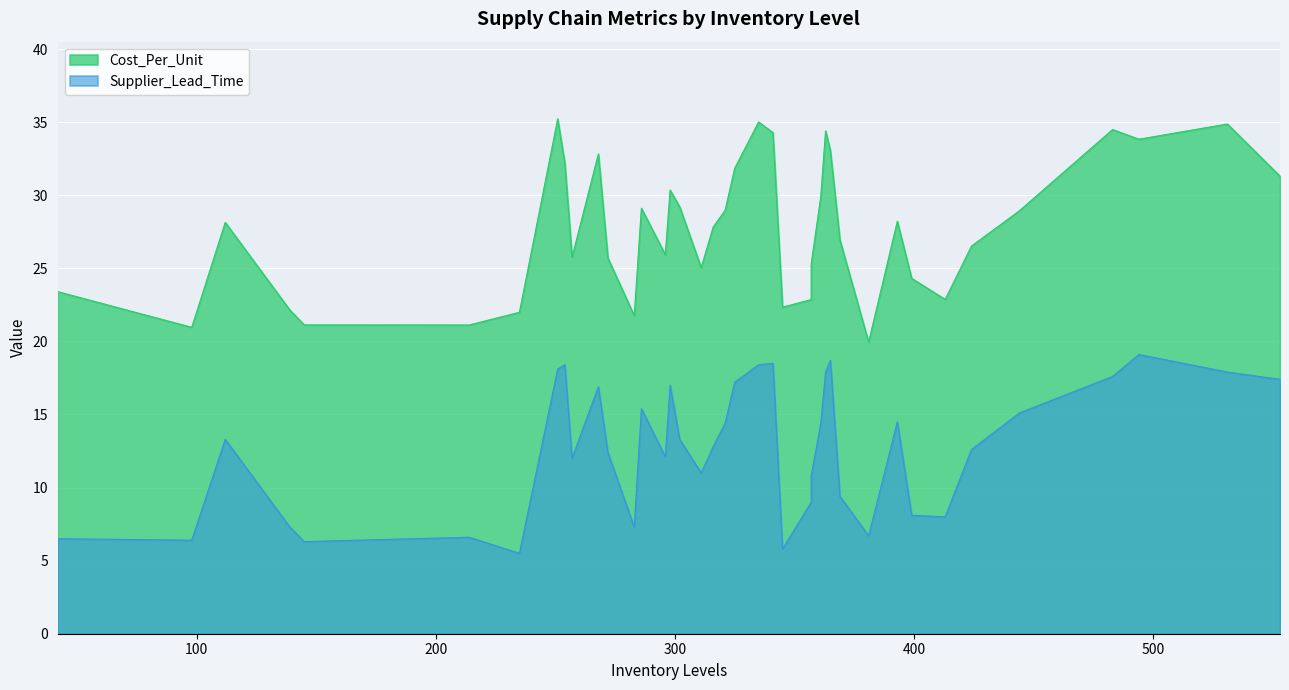

True or false: Supplier_Lead_Time has more than 2 interior local peaks.

True